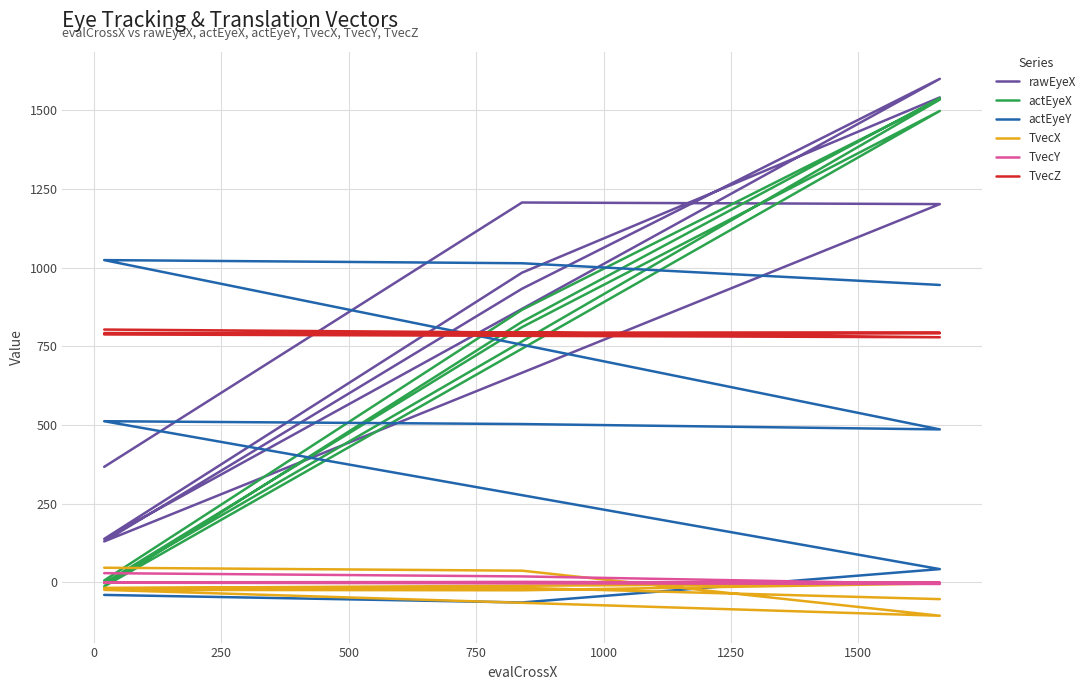

What is the maximum value shown in the chart?

1600.0